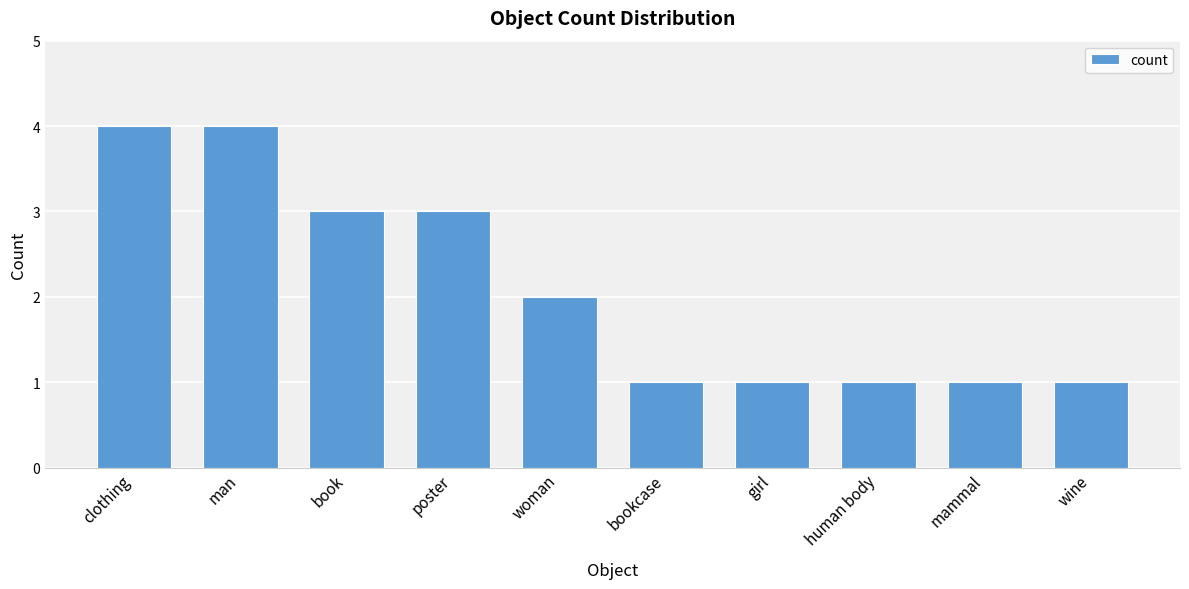

What is the difference between the maximum and second lowest values?

3